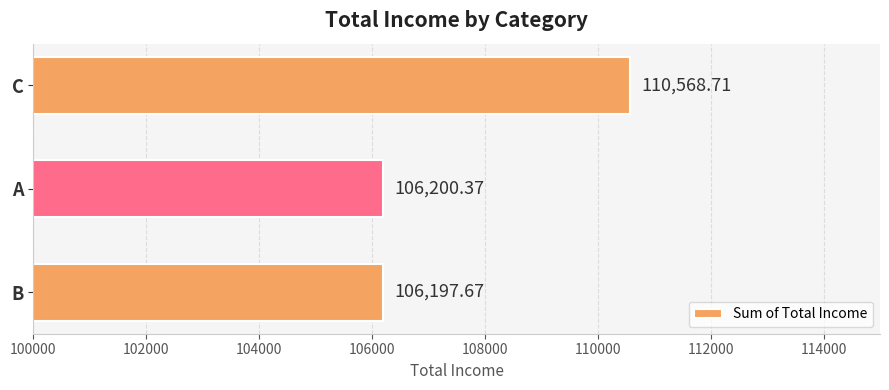

Which label corresponds to the smallest value in the chart?

B